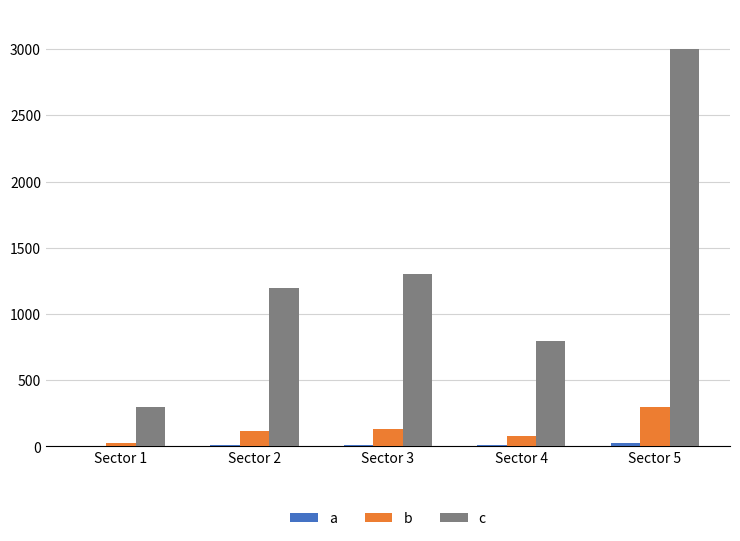

Which series has the largest total across all categories?

c